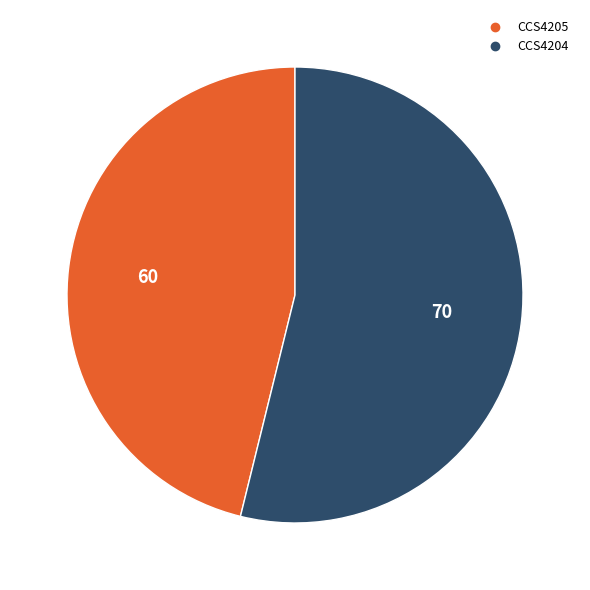

Combined, do CCS4205 and CCS4204 account for over 50%?

Yes